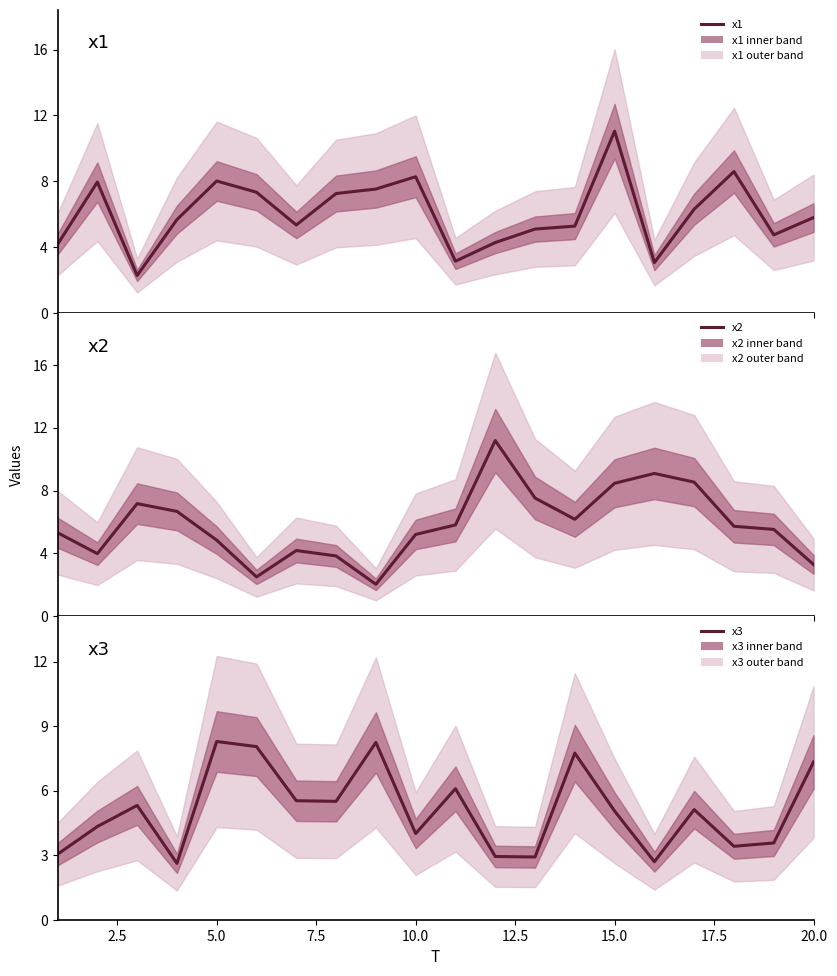

What is the difference between the maximum and minimum values in the x3 series?

5.7